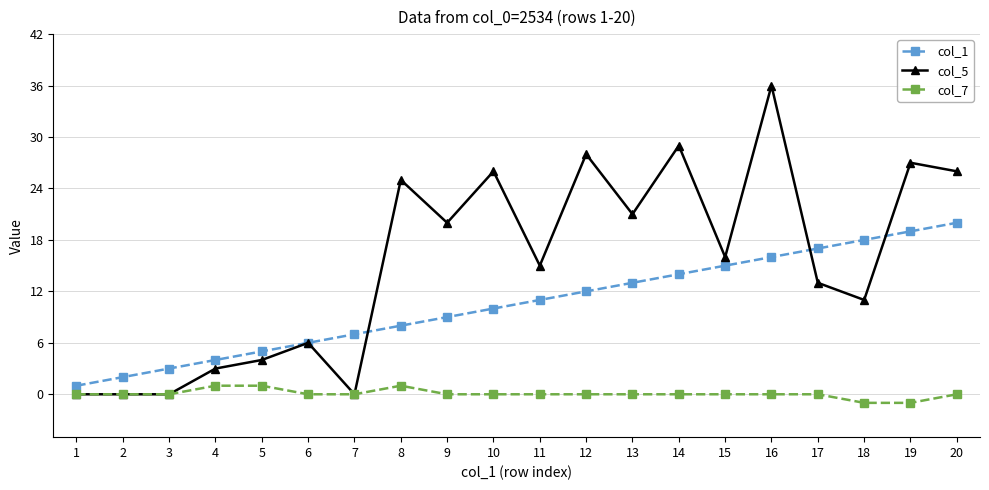

True or false: col_1 has a value of 9 at 9.

True